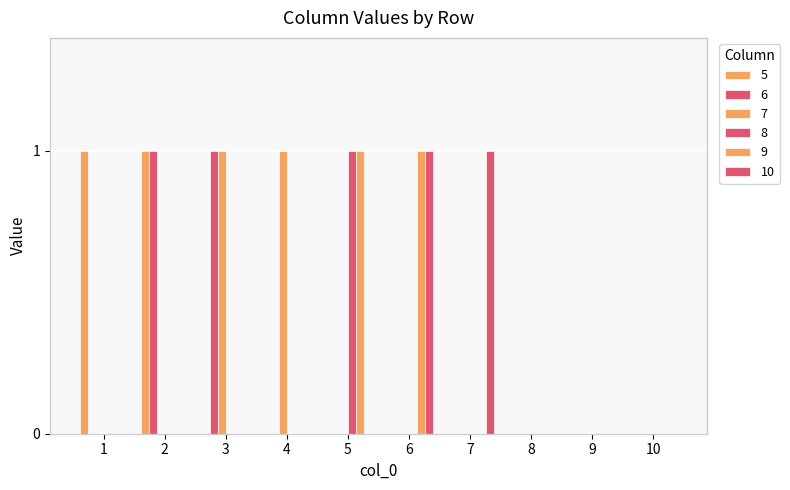

True or false: 6 has a value of 1 at 10.

False